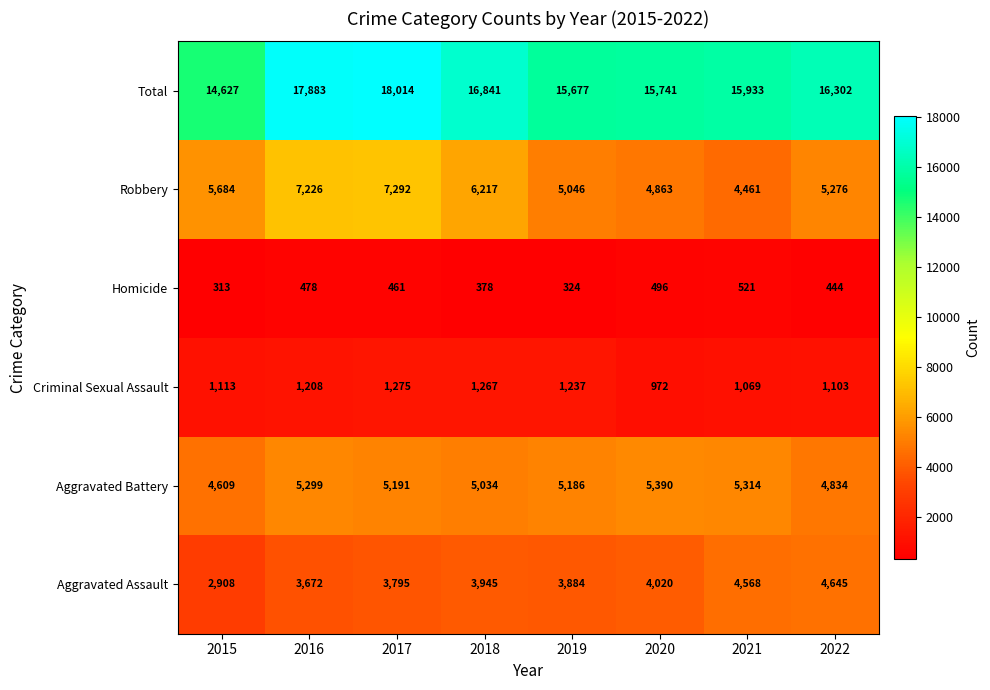

Which label corresponds to the largest value in the chart?

2017